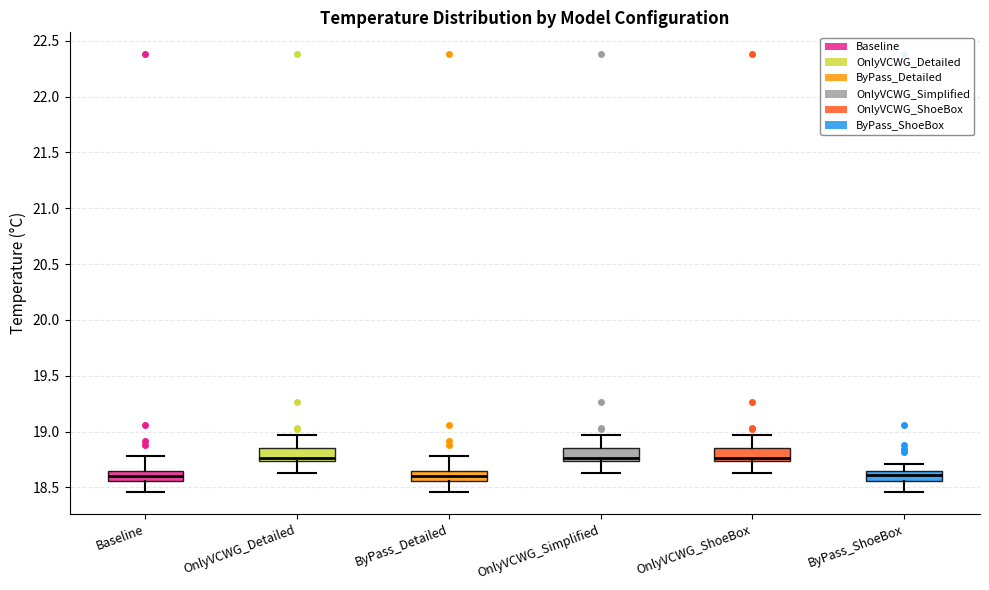

Reading left to right, transcribe this box plot: for each box, give where its median line is, the range the box spans, and where its two whiskers end, as read against the y-axis. The values are not printed on the chart, so give them approximately, as read against the axis.

Baseline: median 18.60, box 18.55 to 18.65, whiskers 18.45 to 18.80
OnlyVCWG_Detailed: median 18.75 (just above the box's lower edge), box 18.75 to 18.85, whiskers 18.65 to 18.95
ByPass_Detailed: median 18.60, box 18.55 to 18.65, whiskers 18.45 to 18.80
OnlyVCWG_Simplified: median 18.75 (just above the box's lower edge), box 18.75 to 18.85, whiskers 18.65 to 18.95
OnlyVCWG_ShoeBox: median 18.75 (just above the box's lower edge), box 18.75 to 18.85, whiskers 18.65 to 18.95
ByPass_ShoeBox: median 18.60, box 18.55 to 18.65, whiskers 18.45 to 18.70